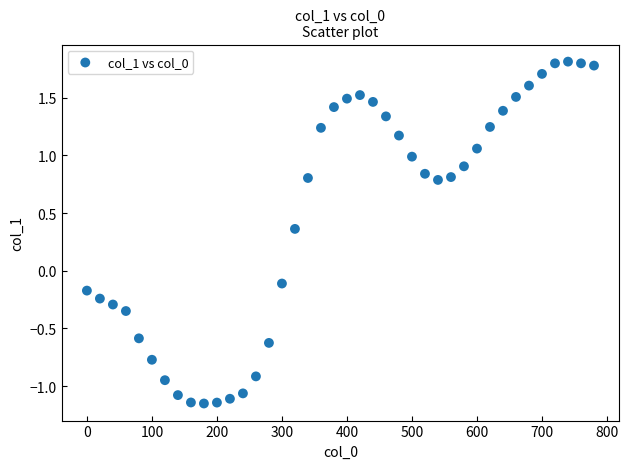

What is the range of Y values (max minus min)?

3.0